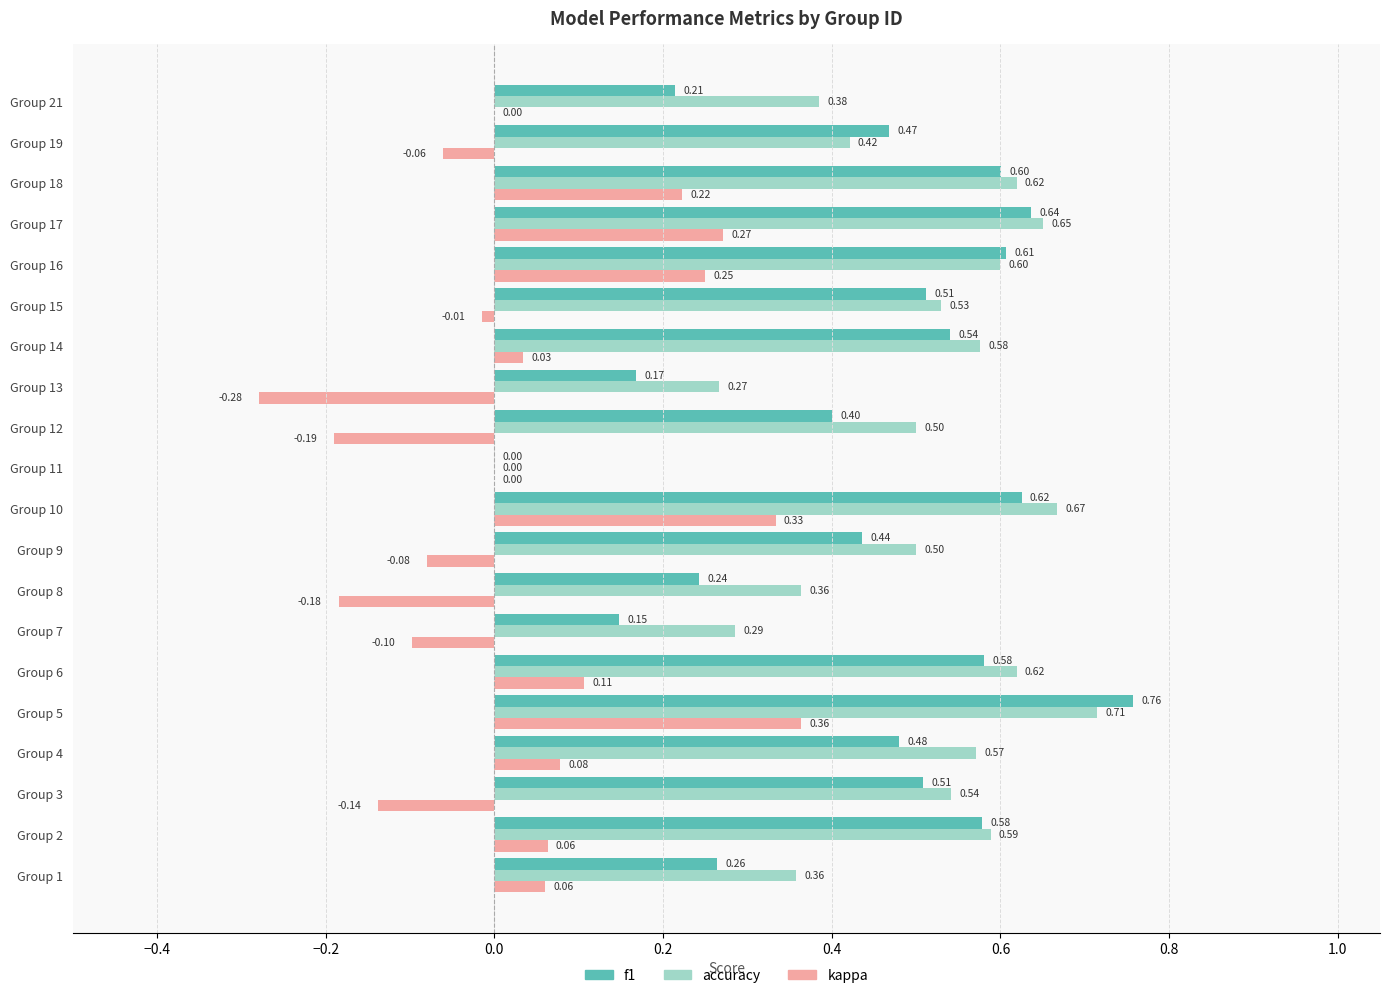

At which label does kappa reach its peak?

Group 5